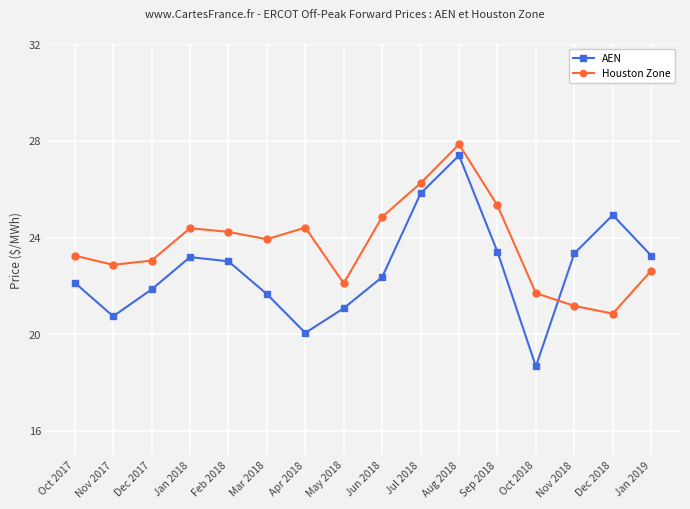

Is this an area chart (filled region under the line)?

No